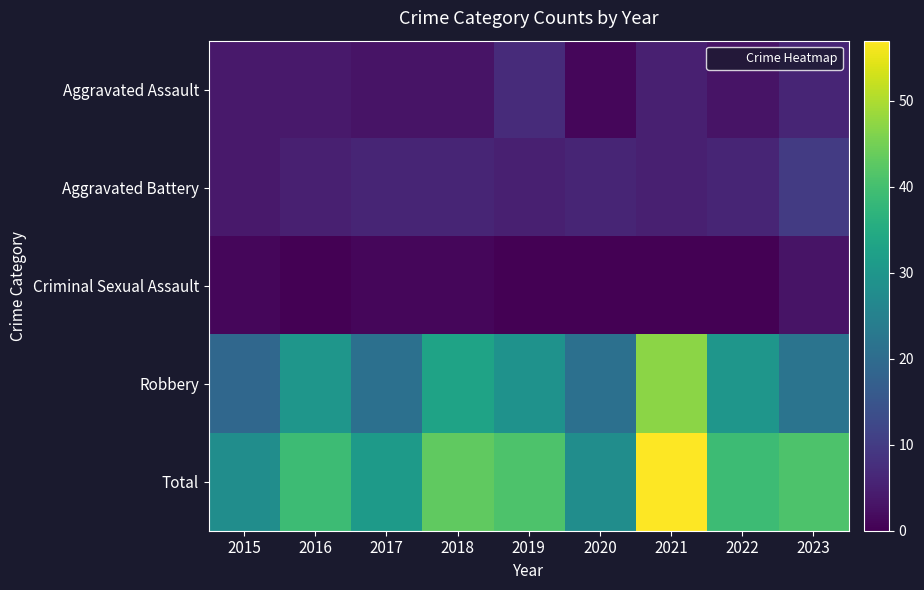

Rank the series at 2023 from lowest to highest value.

Criminal Sexual Assault, Aggravated Assault, Aggravated Battery, Robbery, Total